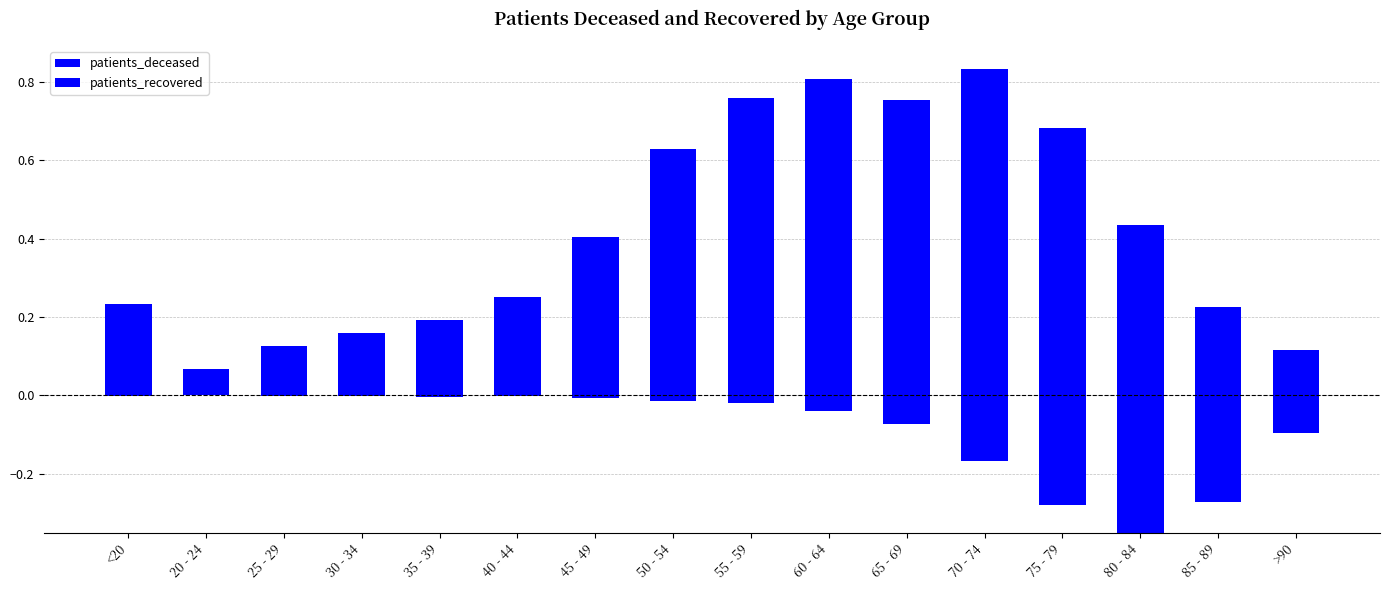

Is the value of patients_recovered at 80 - 84 greater than the value of patients_deceased at 70 - 74?

Yes